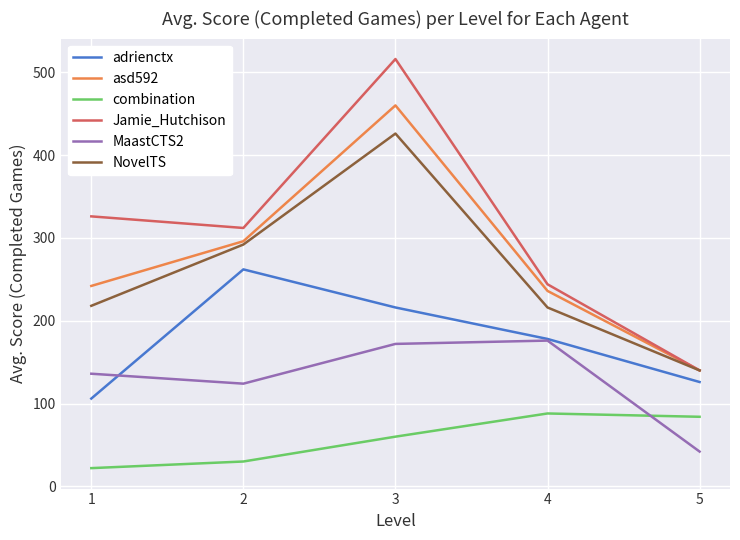

How many interior local peaks does the adrienctx series have?

1